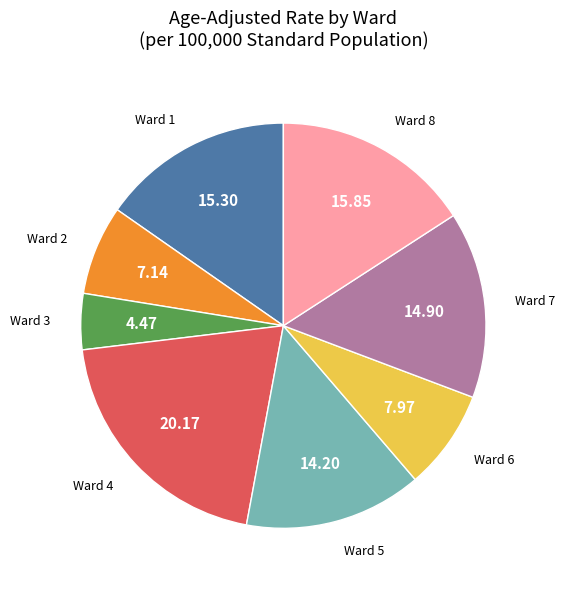

Does Ward 4 account for over 50% of the chart?

No